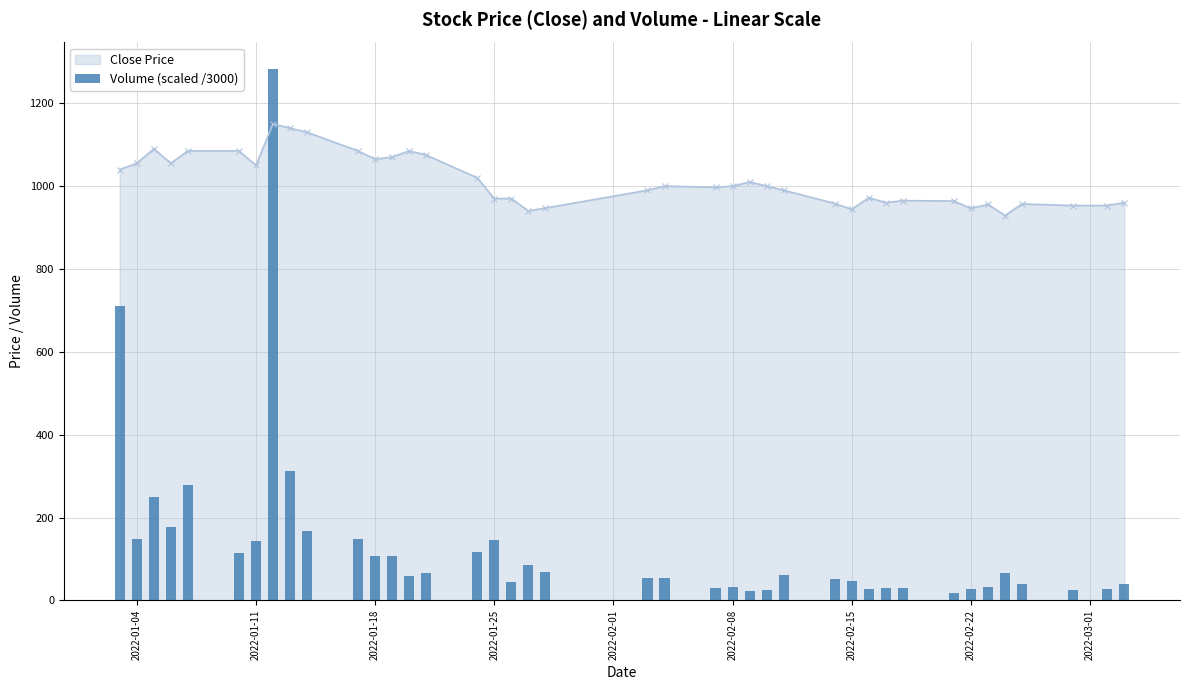

The value at 37 is 42.0. True or false?

False